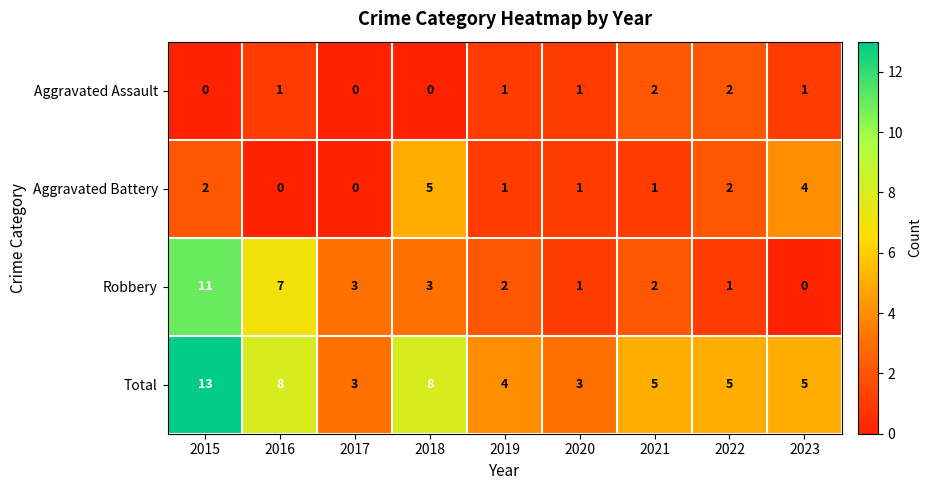

Rank the series by their maximum value, from highest to lowest.

Total, Robbery, Aggravated Battery, Aggravated Assault